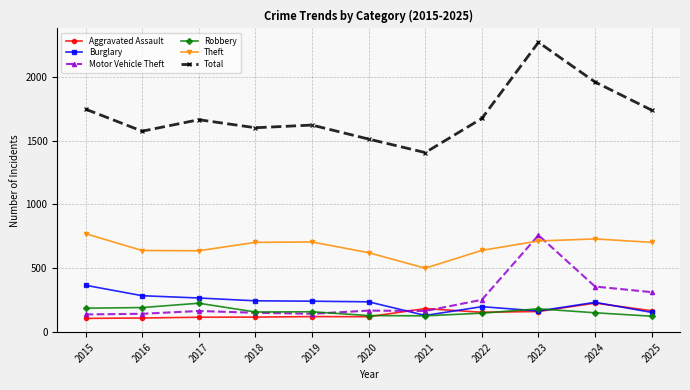

How many series are shown in this chart?

6